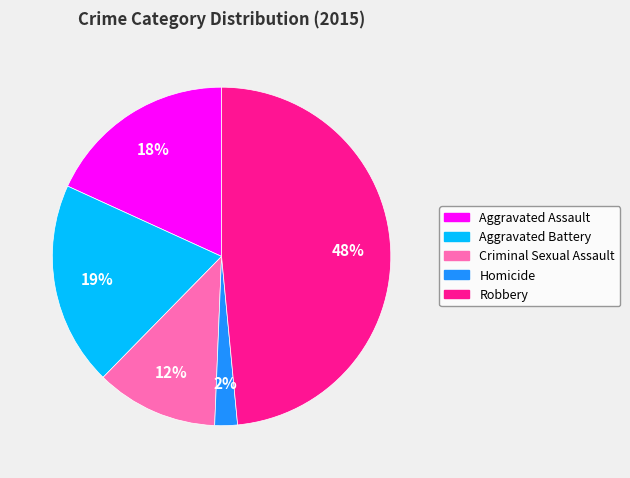

Which category has the smallest portion of the pie?

Homicide